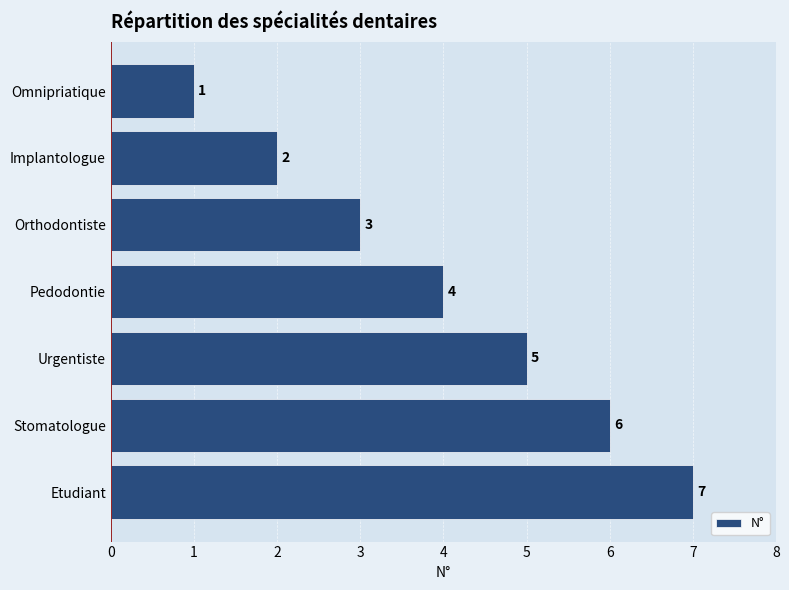

Approximately how many times larger is the value at Stomatologue compared to Urgentiste?

1.2